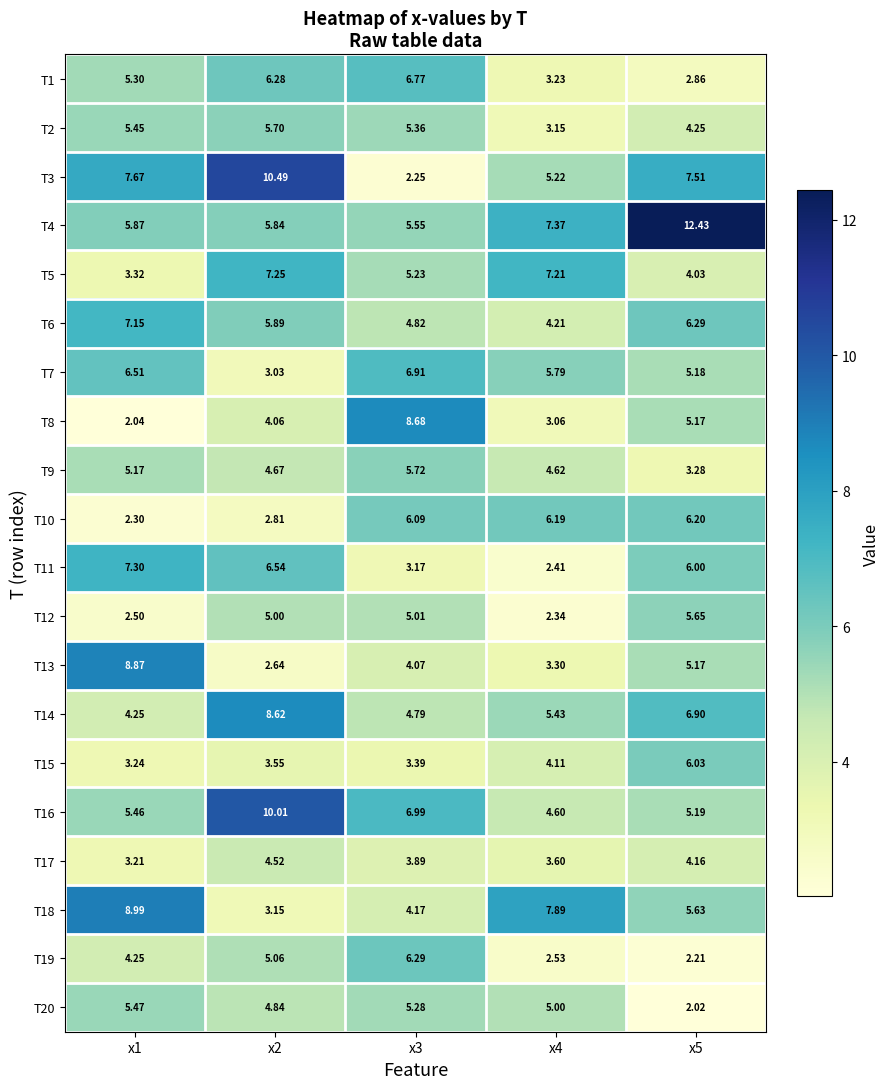

Is the value of T20 at x4 greater than the value of T7 at x1?

No